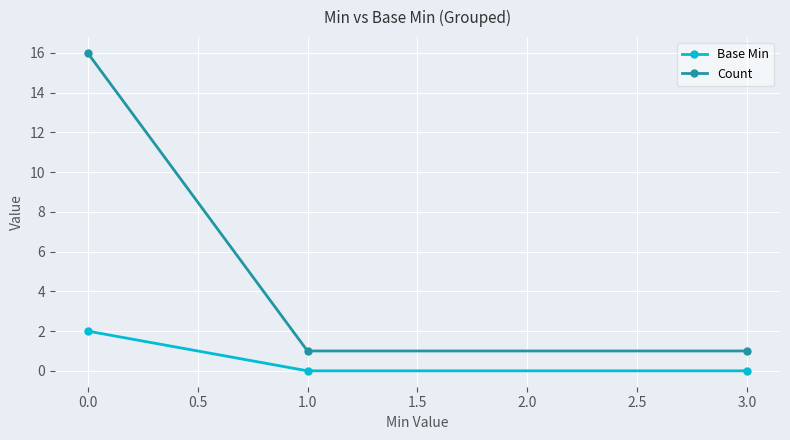

What is the average value of the Count series?

6